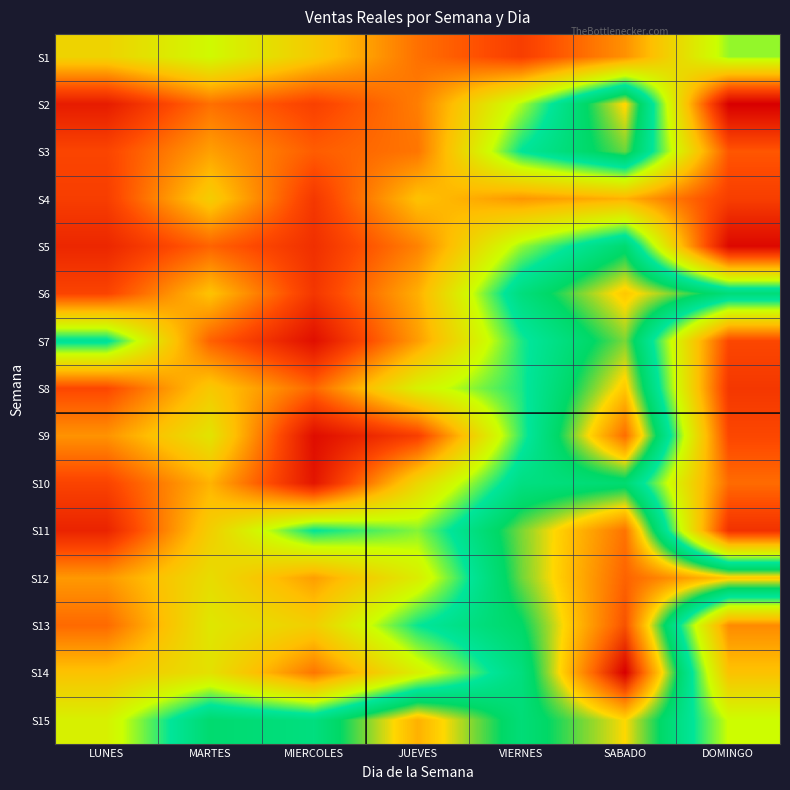

Reading left to right, what are all the values shown in this chart?

S1: LUNES=84090.3	MARTES=95798.1	MIERCOLES=81419.5	JUEVES=64754.8	VIERNES=55137.8	SABADO=70254.0	DOMINGO=100813.4
S2: LUNES=46443.8	MARTES=64645.8	MIERCOLES=55759.3	JUEVES=67018.1	VIERNES=99277.3	SABADO=136892.6	DOMINGO=39158.6
S3: LUNES=56799.0	MARTES=72776.2	MIERCOLES=61380.2	JUEVES=65635.3	VIERNES=110548.0	SABADO=128380.9	DOMINGO=60249.8
S4: LUNES=54954.0	MARTES=82153.5	MIERCOLES=53575.0	JUEVES=78792.0	VIERNES=71150.7	SABADO=75615.4	DOMINGO=55111.9
S5: LUNES=49254.2	MARTES=62482.1	MIERCOLES=51402.5	JUEVES=67717.2	VIERNES=100688.2	SABADO=120664.3	DOMINGO=41509.3
S6: LUNES=56506.0	MARTES=78984.5	MIERCOLES=53167.2	JUEVES=75284.3	VIERNES=117295.4	SABADO=138401.4	DOMINGO=118692.8
S7: LUNES=112330.4	MARTES=62132.9	MIERCOLES=43239.5	JUEVES=72195.4	VIERNES=108440.9	SABADO=129272.0	DOMINGO=57252.6
S8: LUNES=57450.9	MARTES=80874.9	MIERCOLES=63095.6	JUEVES=93358.3	VIERNES=108560.7	SABADO=138344.3	DOMINGO=53448.1
S9: LUNES=70548.1	MARTES=89177.6	MIERCOLES=42719.7	JUEVES=55252.5	VIERNES=107192.5	SABADO=151752.1	DOMINGO=57261.9
S10: LUNES=56386.8	MARTES=76000.2	MIERCOLES=44928.4	JUEVES=84978.9	VIERNES=116097.4	SABADO=120408.1	DOMINGO=63967.7
S11: LUNES=48408.7	MARTES=82596.6	MIERCOLES=110360.2	JUEVES=101813.6	VIERNES=129257.9	SABADO=150846.1	DOMINGO=52042.8
S12: LUNES=71578.3	MARTES=86774.1	MIERCOLES=72423.2	JUEVES=91779.1	VIERNES=128648.6	SABADO=153252.6	DOMINGO=138427.5
S13: LUNES=63582.7	MARTES=90055.0	MIERCOLES=82602.4	JUEVES=109775.1	VIERNES=122573.7	SABADO=155807.0	DOMINGO=69213.5
S14: LUNES=79081.6	MARTES=88224.9	MIERCOLES=65617.7	JUEVES=92745.4	VIERNES=117246.2	SABADO=168377.9	DOMINGO=78992.8
S15: LUNES=93107.5	MARTES=120804.9	MIERCOLES=116839.0	JUEVES=141791.1	VIERNES=118732.3	SABADO=136016.5	DOMINGO=96814.3